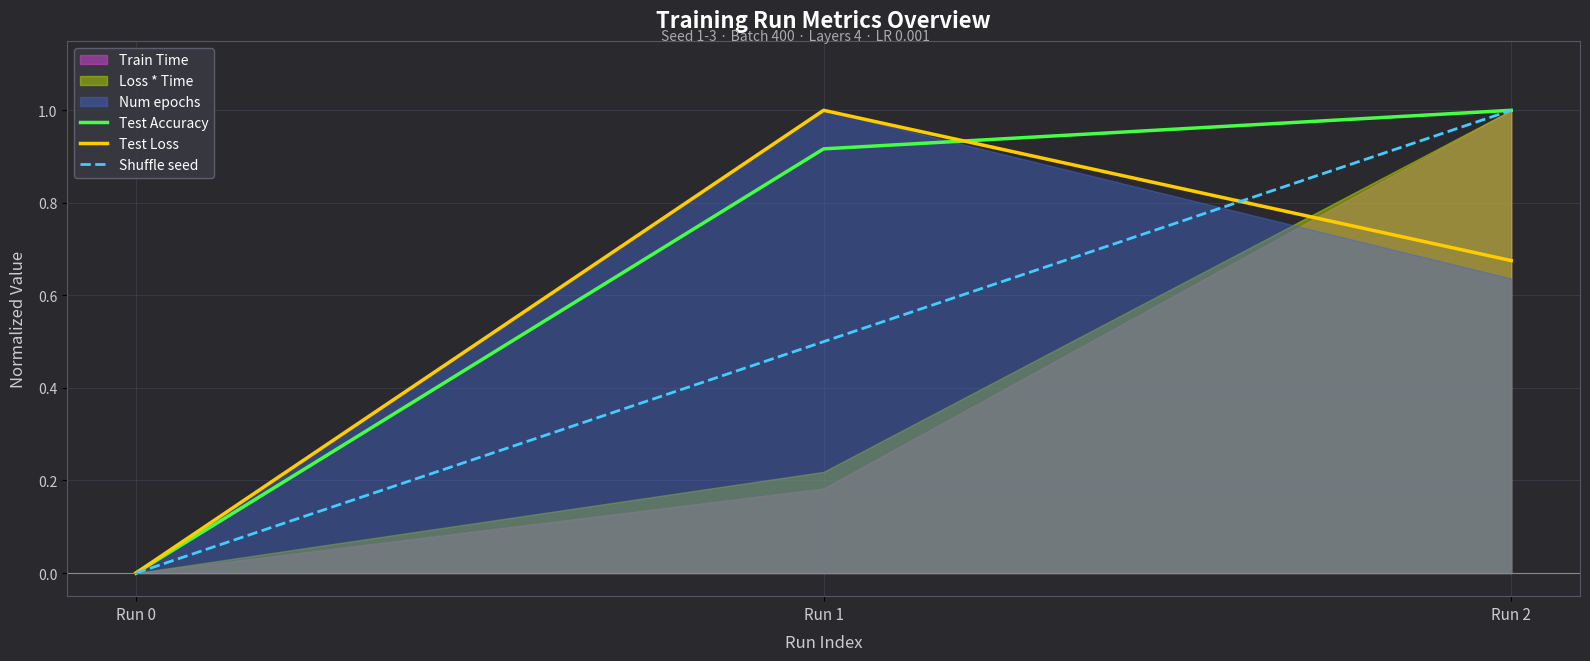

What is the approximate value of Test Loss at Run 1?

1.0